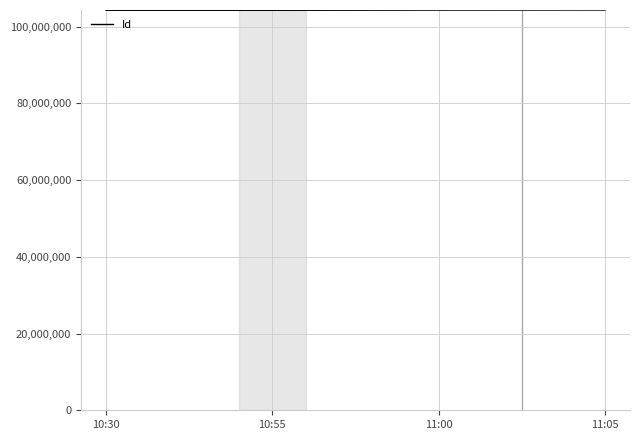

Does the chart have visible grid lines?

Yes